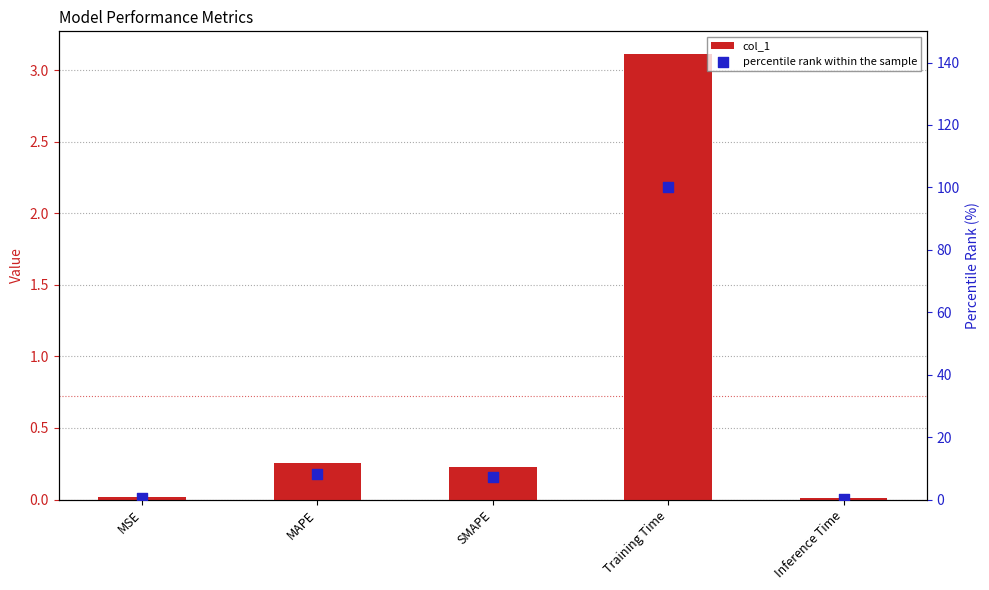

What are all the series names shown in the legend?

col_1, percentile rank within the sample